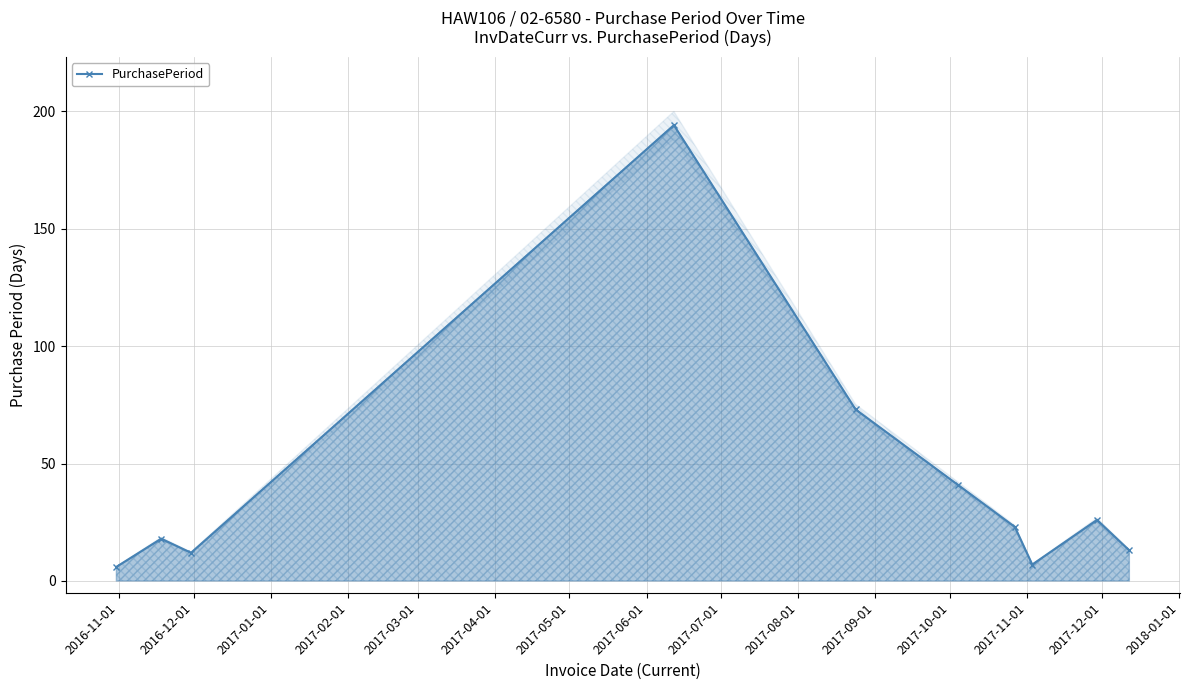

What is the maximum value for PurchasePeriod?

194